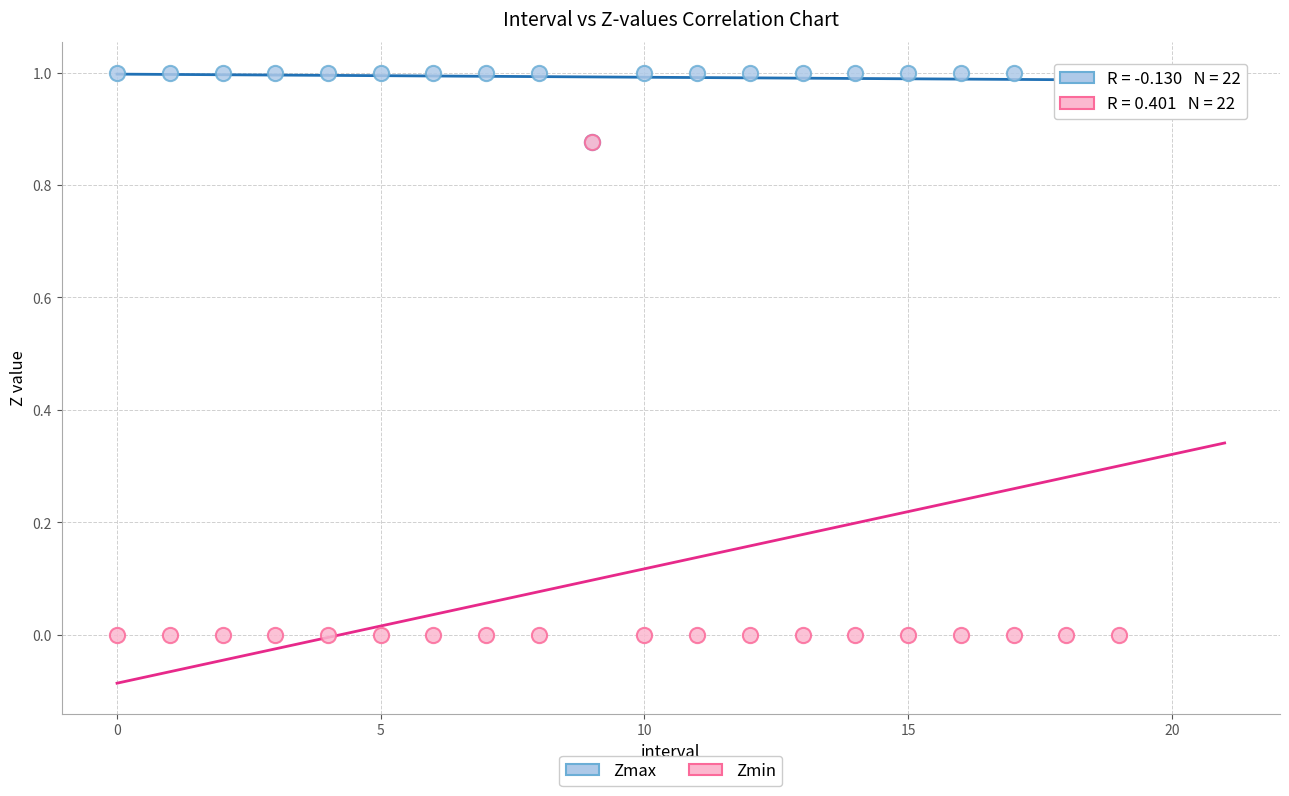

Which series contains the lowest Y value?

Zmin